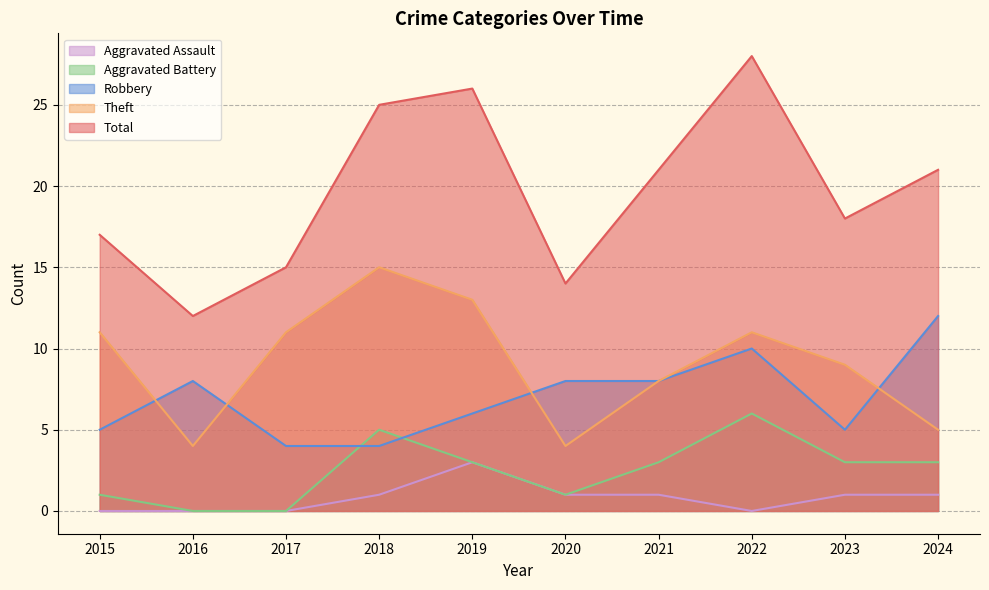

The value of Aggravated Battery at 2016 is 0. True or false?

True